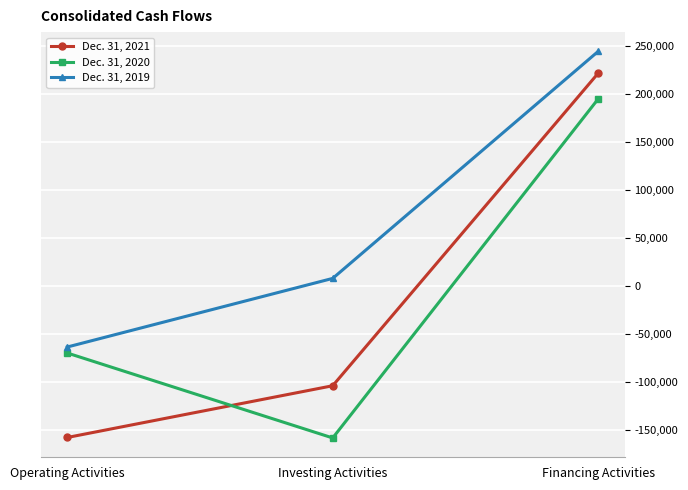

The Dec. 31, 2020 series shows 194375 at Financing Activities. True or false?

True